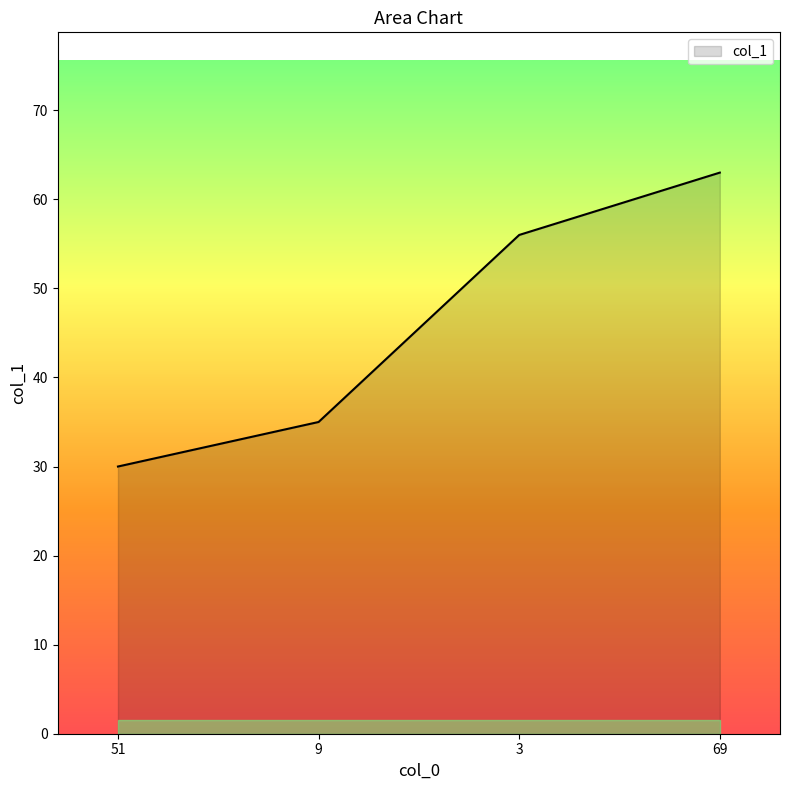

How many categories are shown in the chart?

4